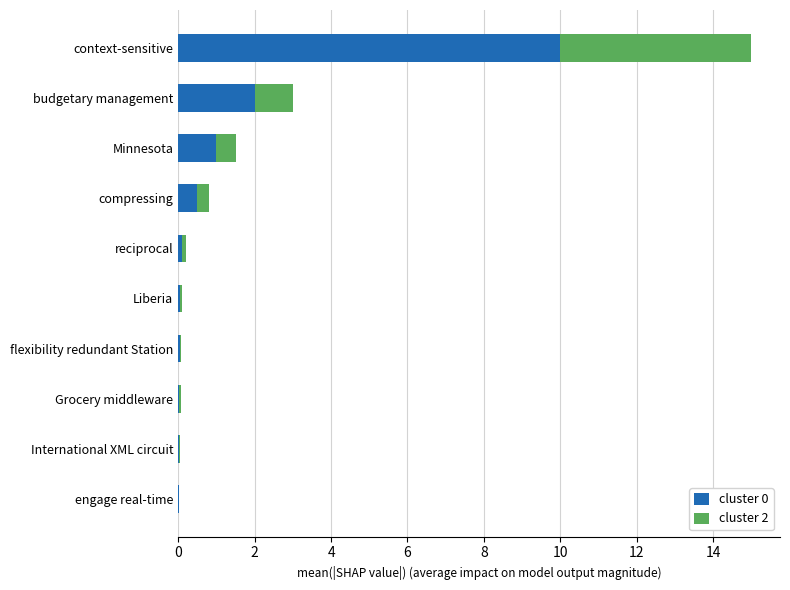

What is the maximum value for cluster 0?

10.0